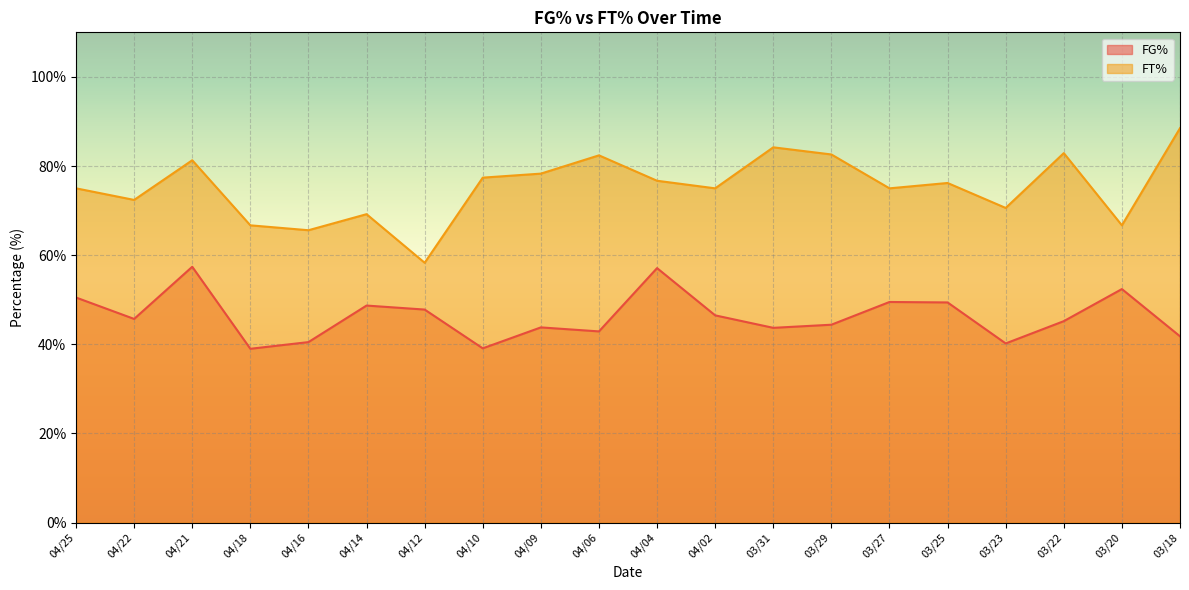

Which has a higher value, 03/20 or 04/18?

03/20